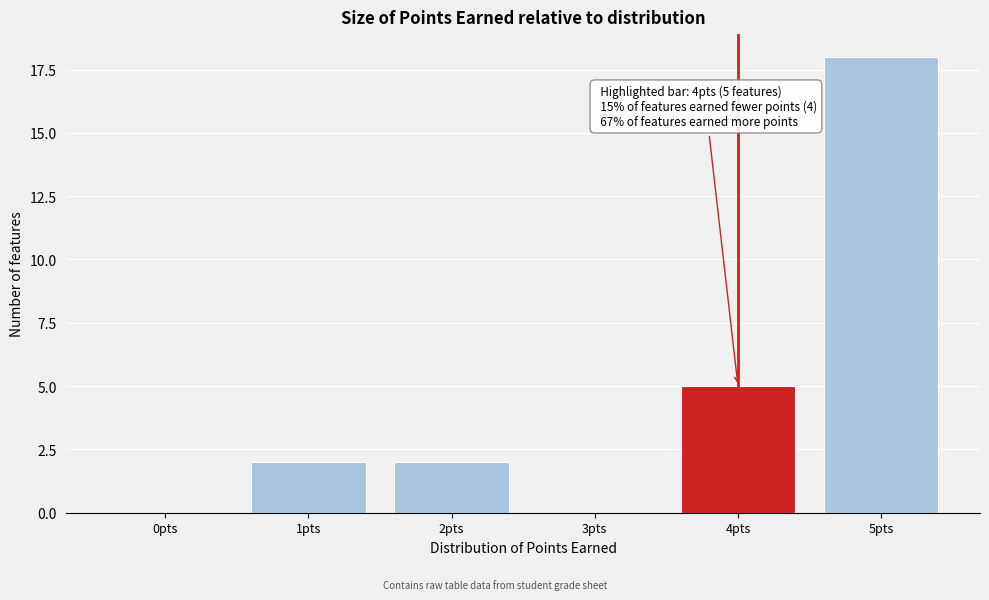

Reading left to right, what are all the values shown in this chart?

0pts=0	1pts=2	2pts=2	3pts=0	4pts=5	5pts=18